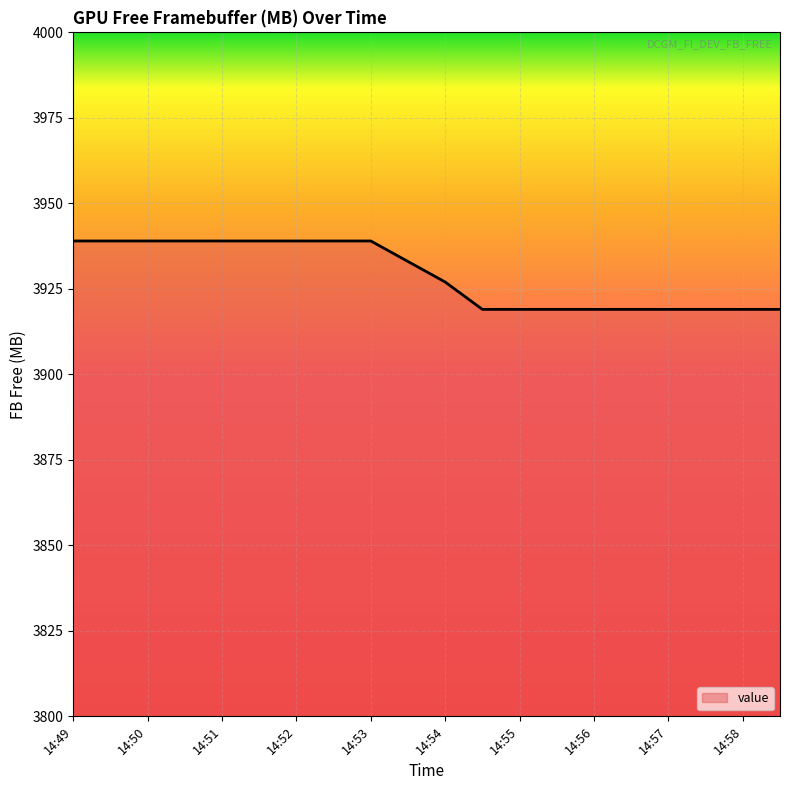

What is the minimum value shown in the chart?

3919